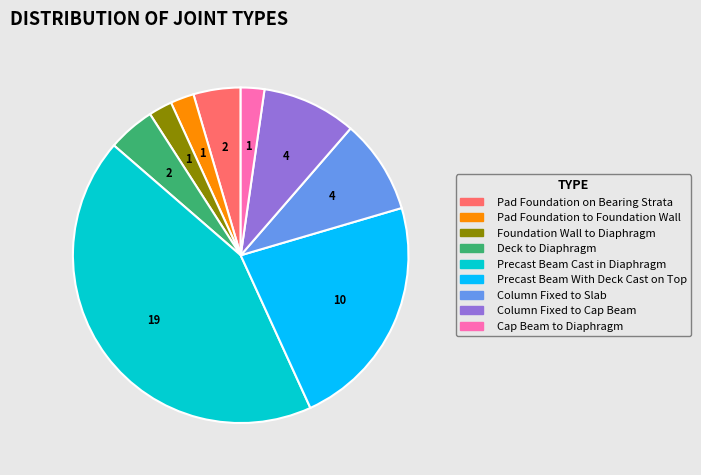

Is there a majority slice in this chart?

No